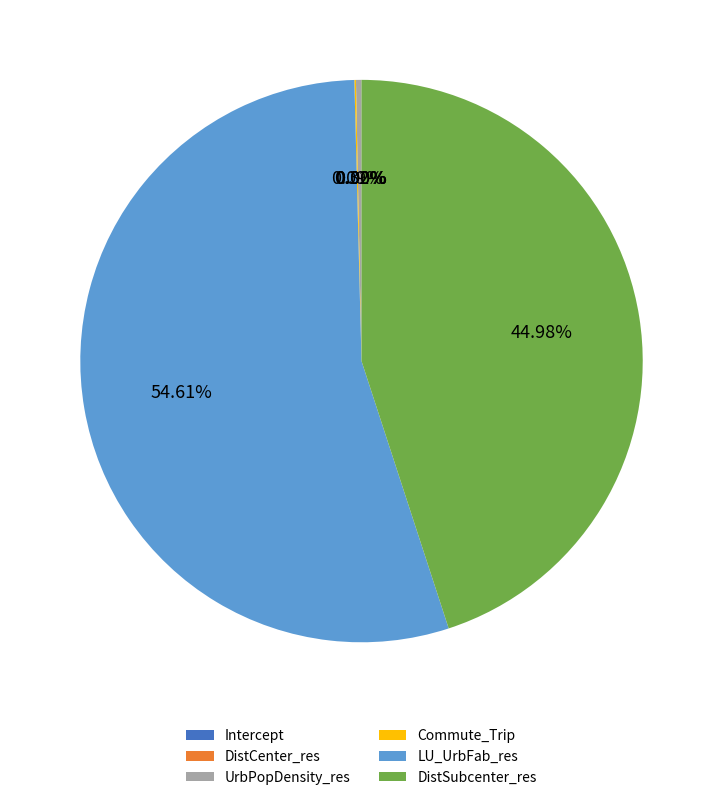

How many segments does this pie chart have?

6